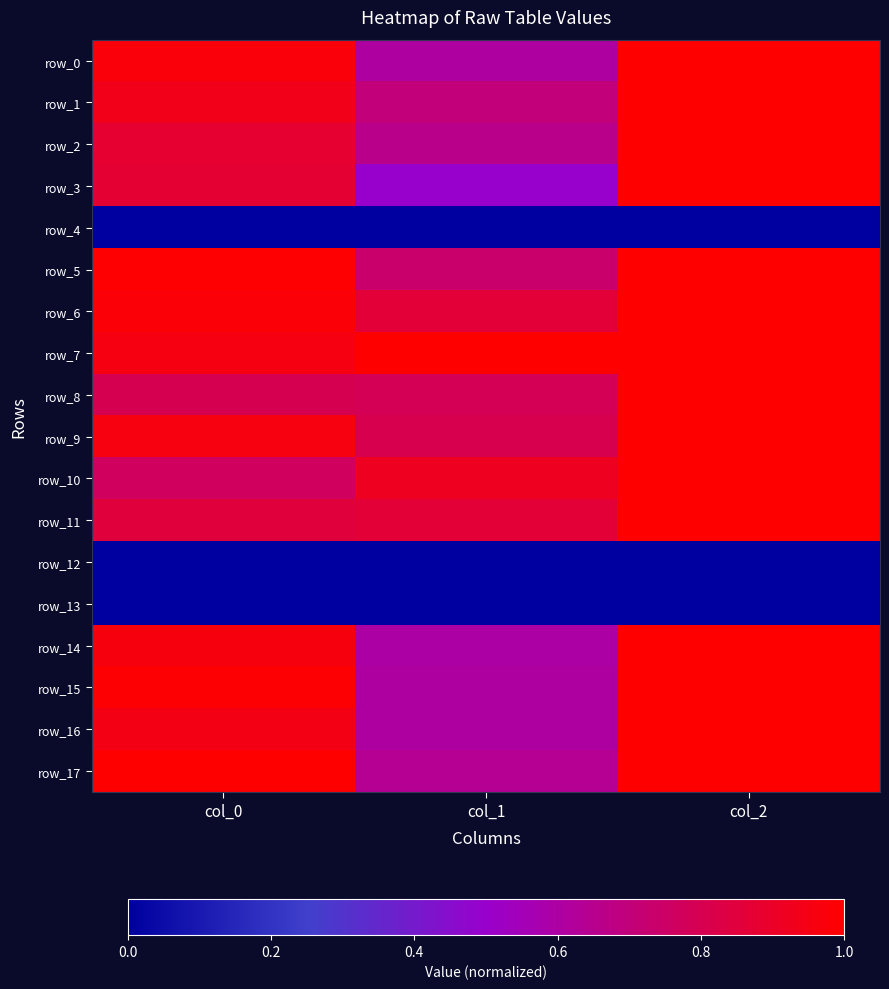

Where is row_9 nearest to the value 0?

col_1